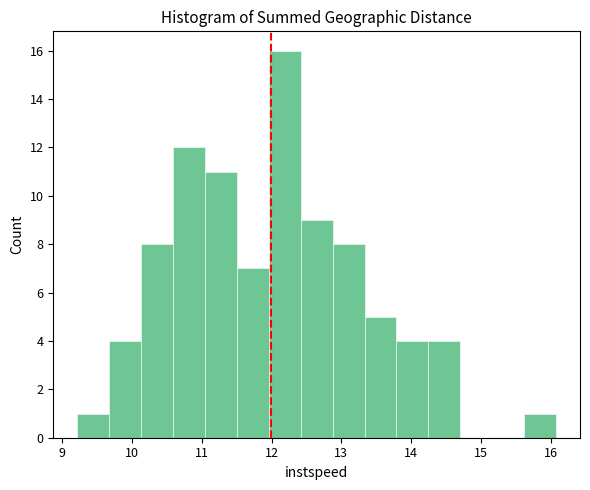

Reading left to right, list every bar in this chart as the range it spans on the x-axis followed by its height. Neither the bar edges nor the heights are printed on the chart, so give them approximately, as read against the axes.

9.2 to 9.7: 1
9.7 to 10.1: 4
10.1 to 10.6: 8
10.6 to 11.0: 12
11.0 to 11.5: 11
11.5 to 12.0: 7
12.0 to 12.4: 16
12.4 to 12.9: 9
12.9 to 13.3: 8
13.3 to 13.8: 5
13.8 to 14.2: 4
14.2 to 14.7: 4
14.7 to 15.2: 0
15.2 to 15.6: 0
15.6 to 16.1: 1